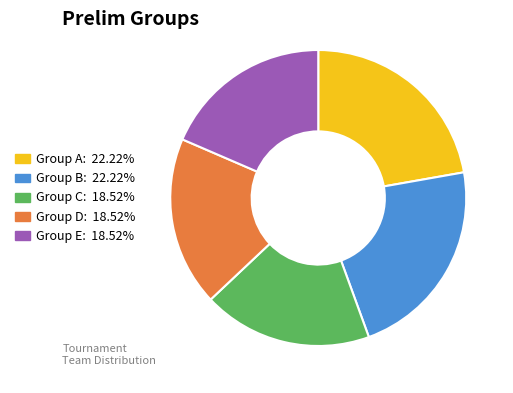

Is the sum of Group B and Group E greater than half?

No